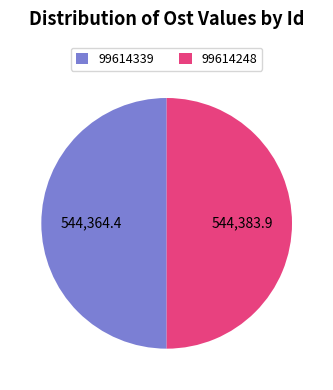

Is it true that 99614248 is 50% of the pie?

True